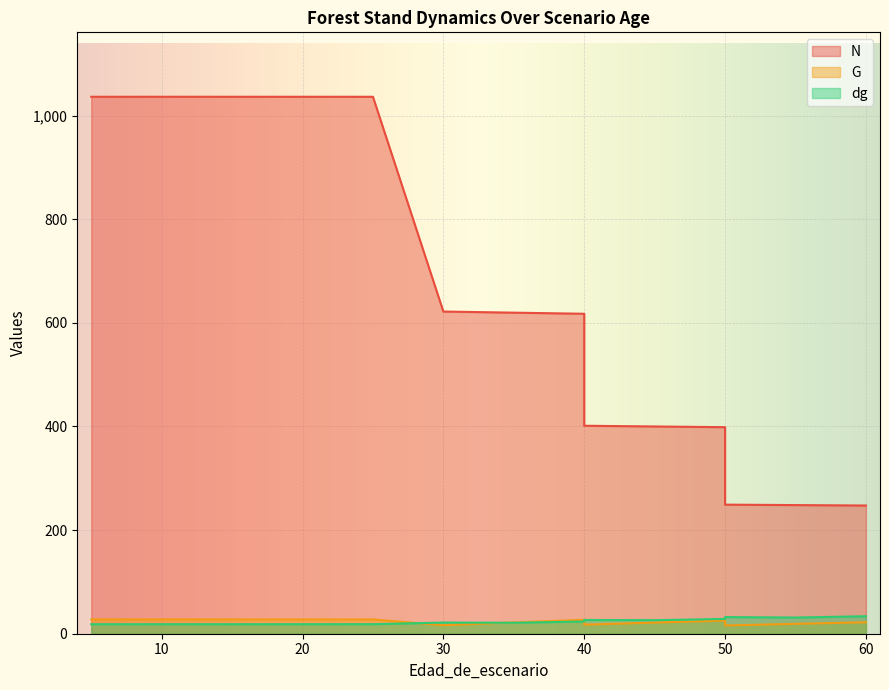

At which label is N closest to 641?

30